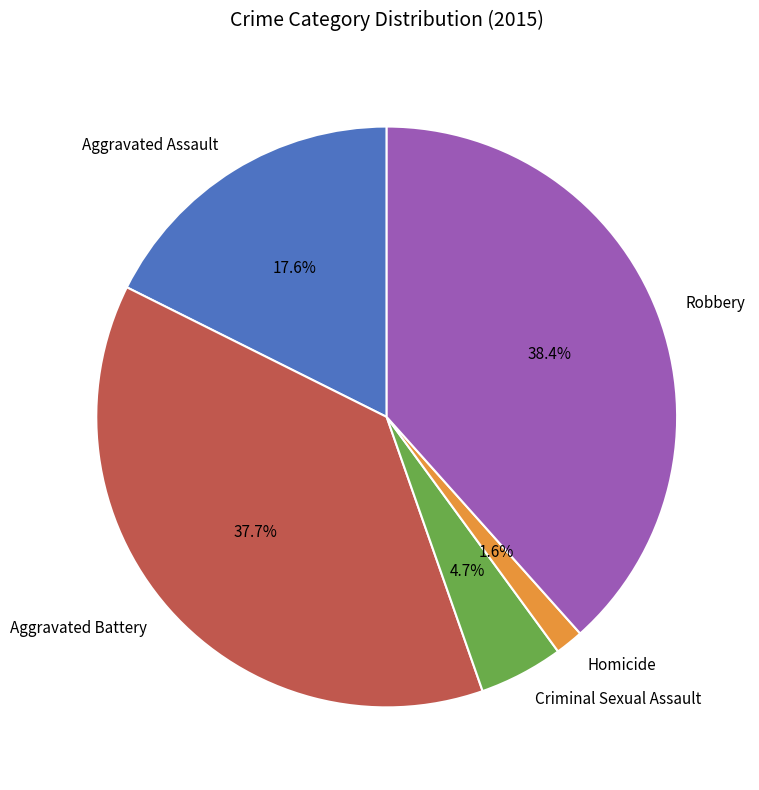

Combined, do Aggravated Assault and Homicide account for over 50%?

No